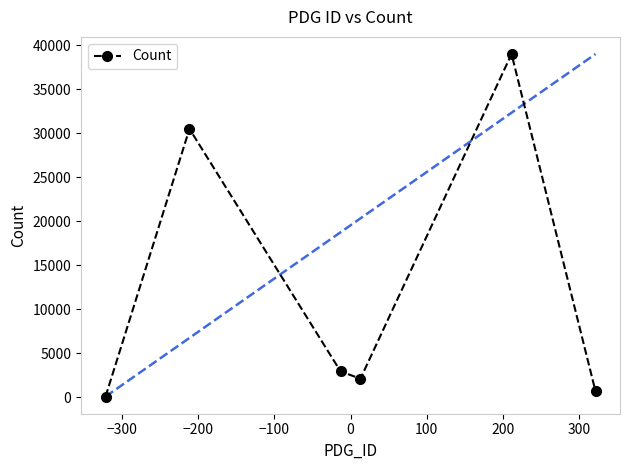

In Count, how many points are lower than both neighbors (excluding endpoints)?

1